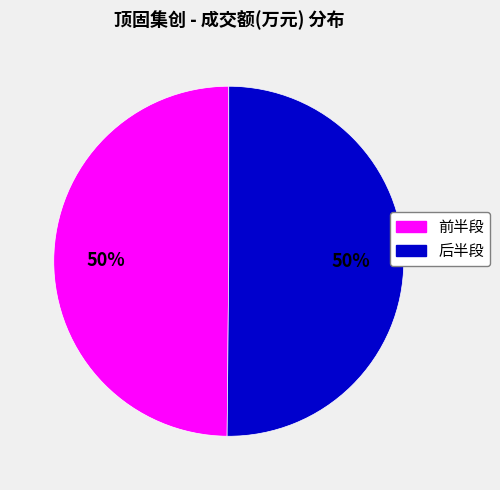

What is the ratio of the value at 后半段 to the value at 前半段?

1.0